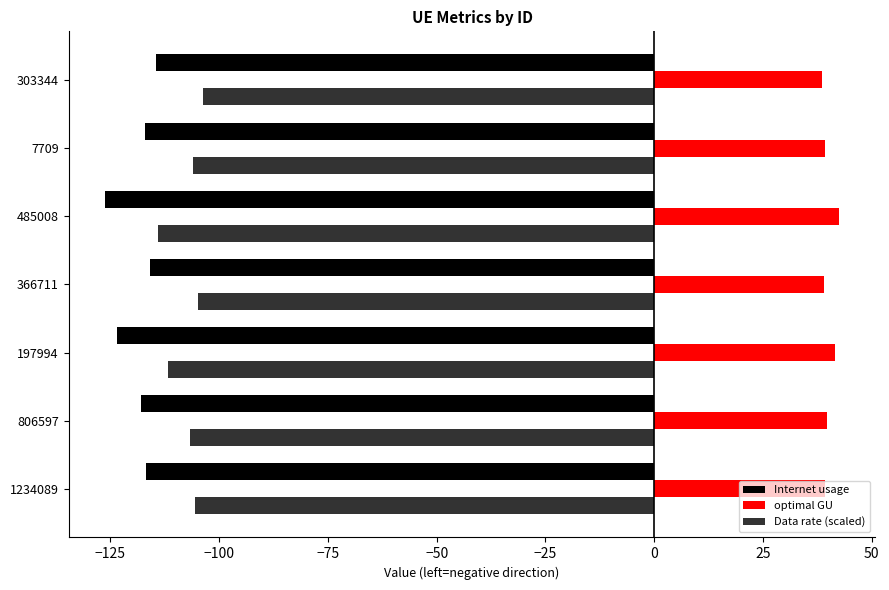

The optimal GU series shows 11.6 at 7709. True or false?

False